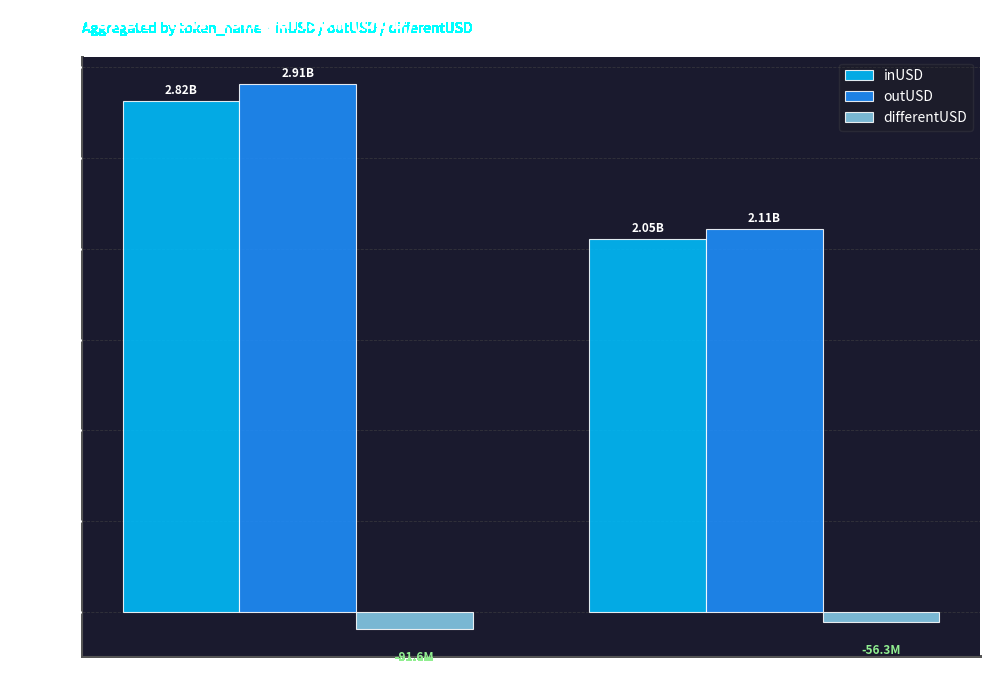

Which has a higher value, Bitcoin or Ethereum?

Bitcoin